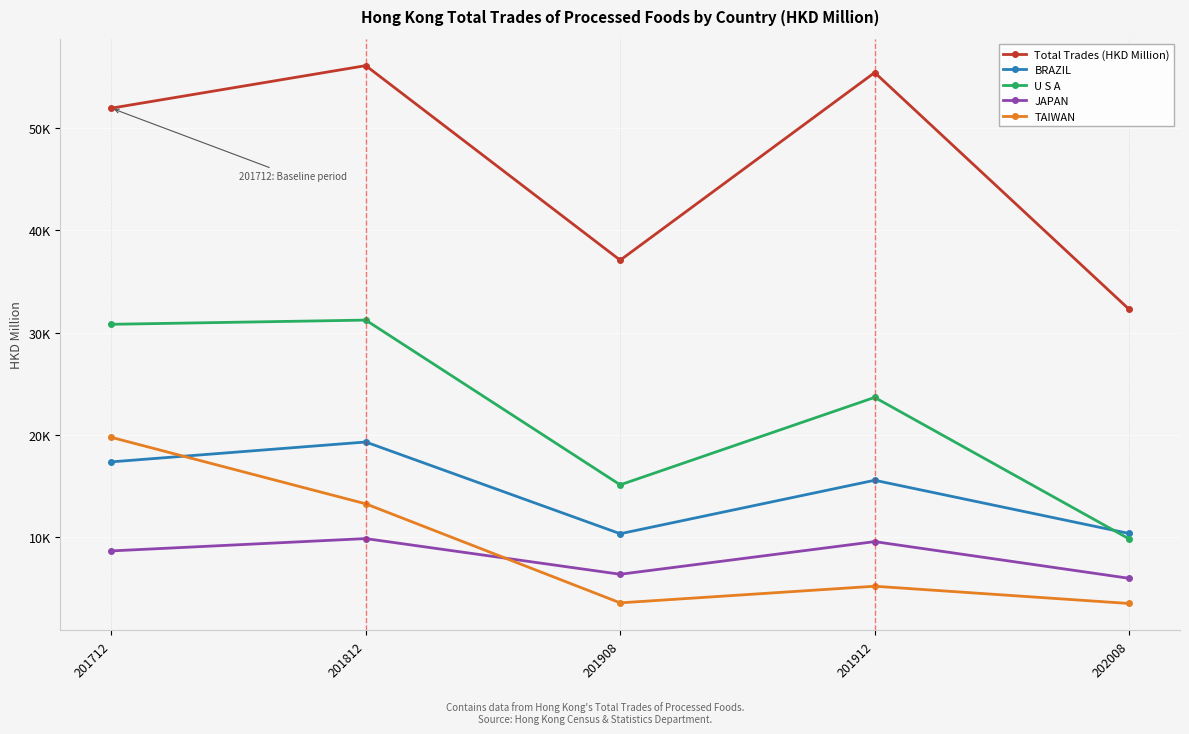

Read the BRAZIL value at 201908.

10309.6